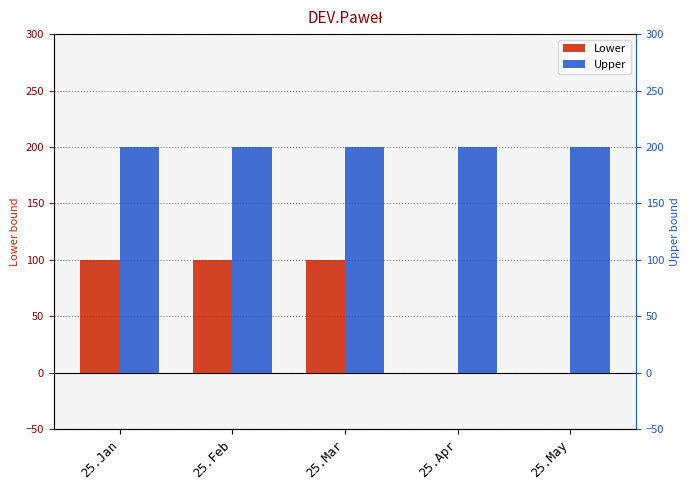

Which series has the largest total across all categories?

Upper